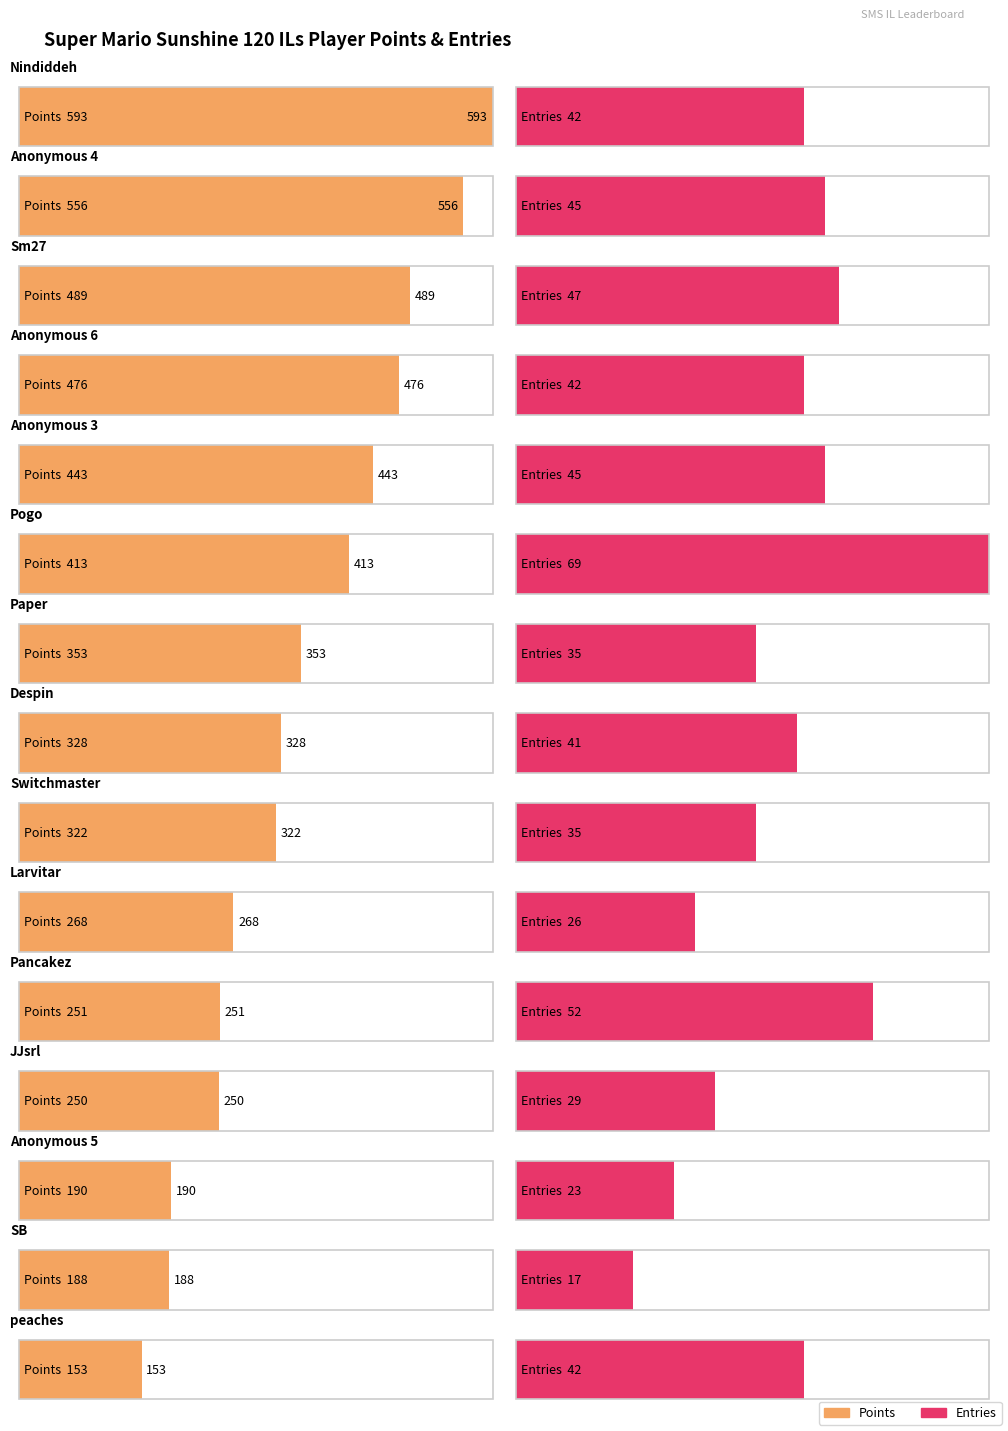

What is the maximum value for Points?

593